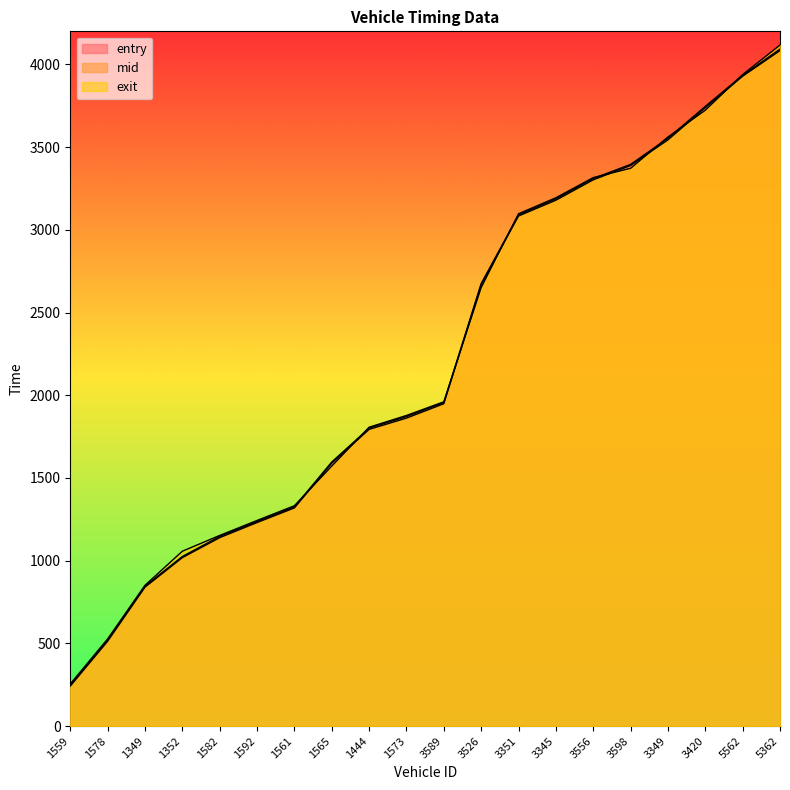

Where is mid nearest to the value 2170?

3589